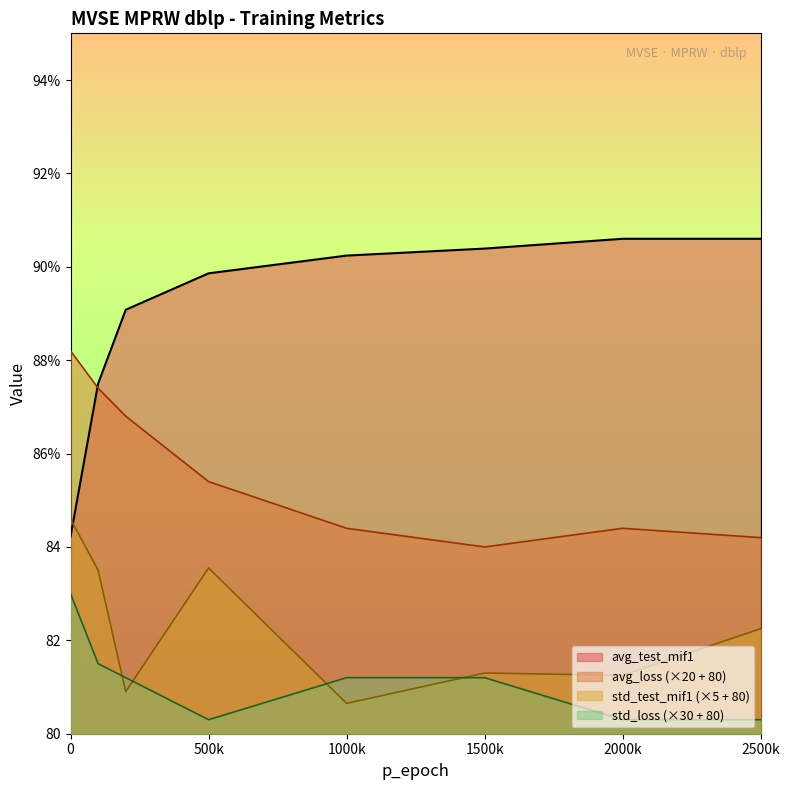

Reading left to right, list all the values displayed in this chart.

avg_test_mif1: 84.2	87.5	89.1	89.9	90.2	90.4	90.6	90.6
avg_loss: 88.2	87.4	86.8	85.4	84.4	84.0	84.4	84.2
std_test_mif1: 84.6	83.5	80.9	83.5	80.7	81.3	81.2	82.2
std_loss: 83.0	81.5	81.2	80.3	81.2	81.2	80.3	80.3